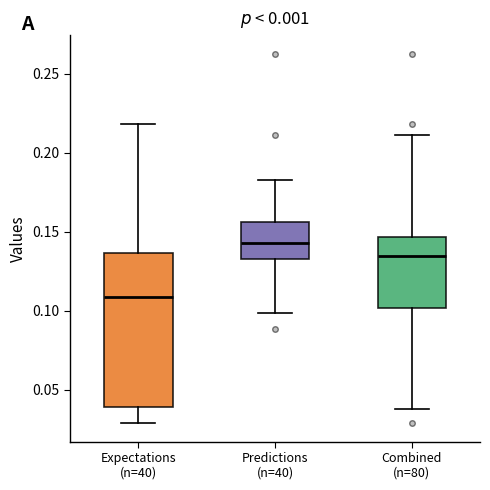

Reading left to right, read every box against the y-axis: the position of its median line, the range the box covers, and the ends of its whiskers. The values are not printed on the chart, so give them approximately, as read against the axis.

Expectations (n=40): median 0.110, box 0.040 to 0.135, whiskers 0.030 to 0.220
Predictions (n=40): median 0.145, box 0.135 to 0.155, whiskers 0.100 to 0.185
Combined (n=80): median 0.135, box 0.100 to 0.145, whiskers 0.040 to 0.210